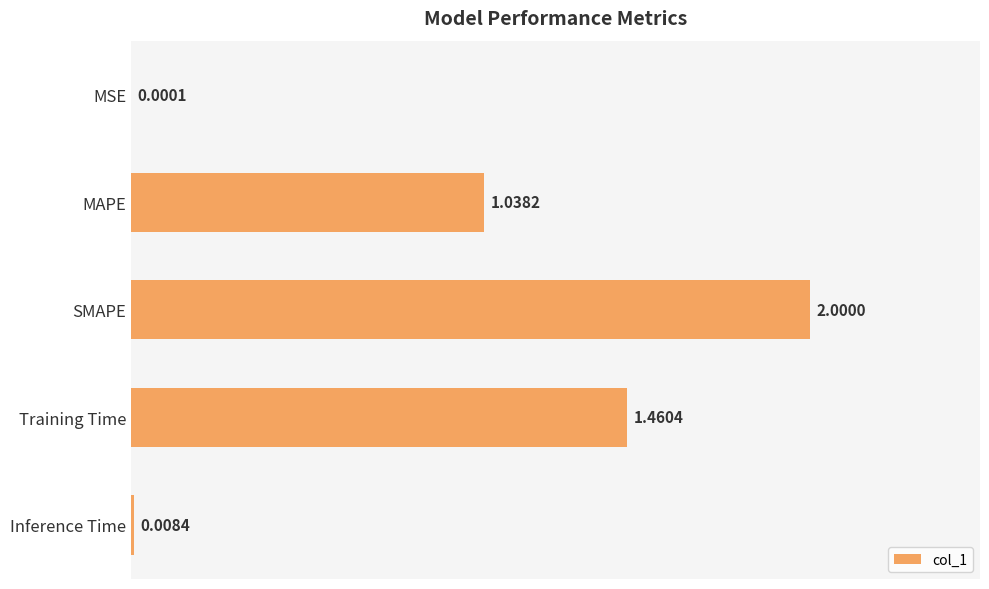

What is the sum of all values?

4.5